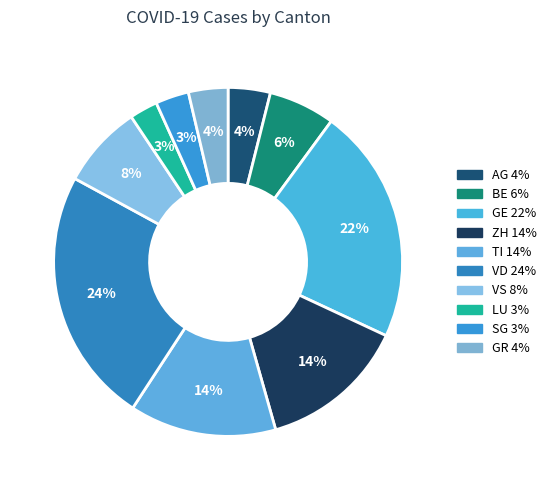

What is the total percentage of TI and GR?

17.3%